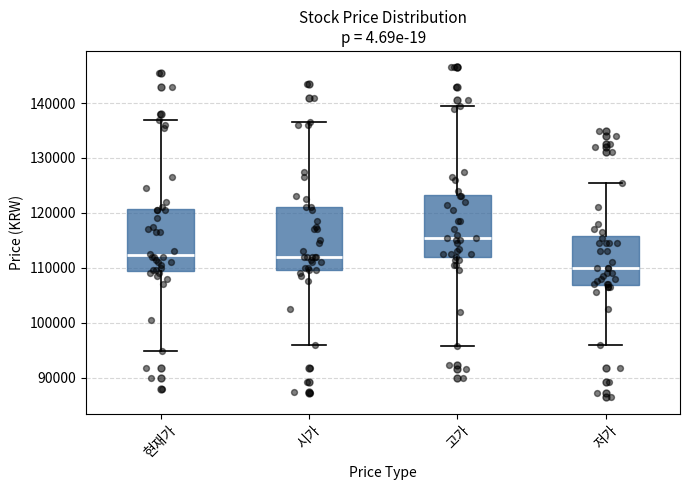

Reading left to right, transcribe this box plot: for each box, give where its median line is, the range the box spans, and where its two whiskers end, as read against the y-axis. The values are not printed on the chart, so give them approximately, as read against the axis.

현재가: median 112000, box 109000 to 121000, whiskers 95000 to 137000
시가: median 112000, box 110000 to 121000, whiskers 96000 to 137000
고가: median 116000, box 112000 to 123000, whiskers 96000 to 140000
저가: median 110000, box 107000 to 116000, whiskers 96000 to 126000